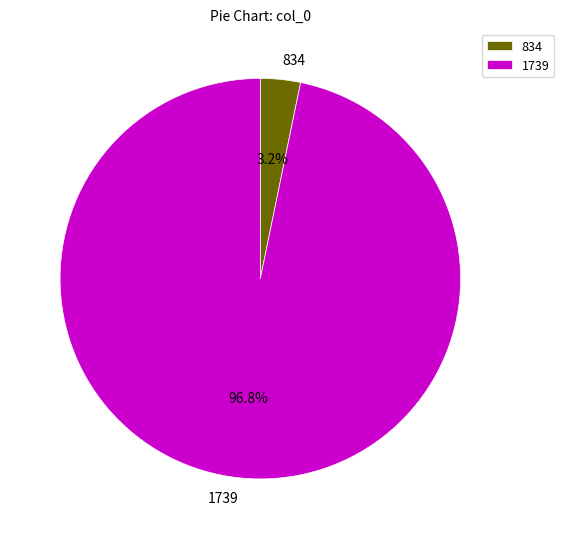

True or false: 1739 accounts for 88% of the total.

False